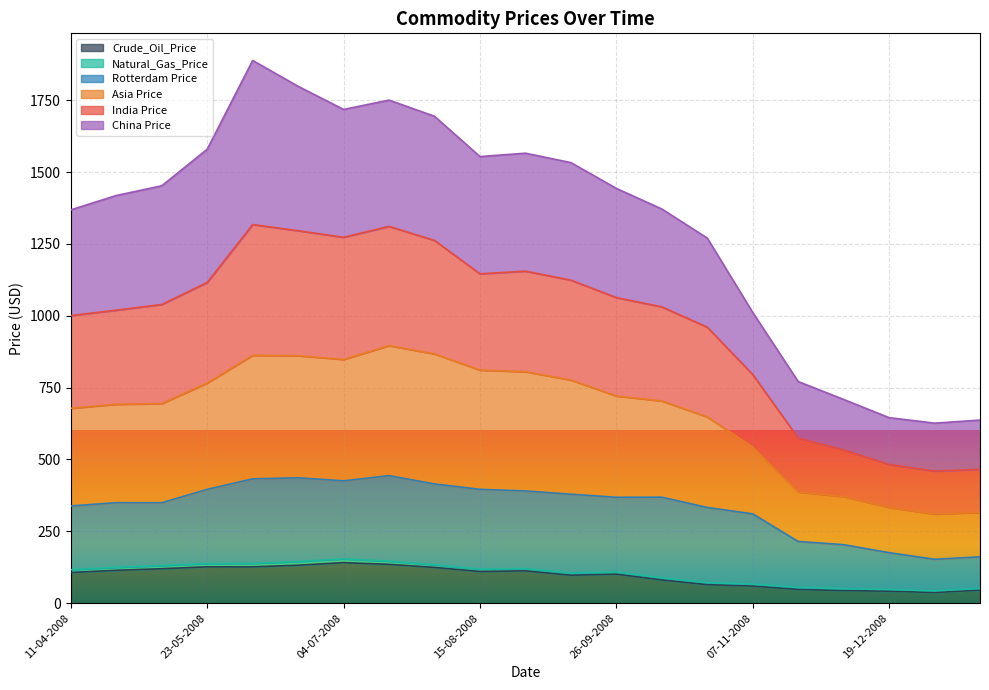

How many values in the Crude_Oil_Price series are below 106?

10